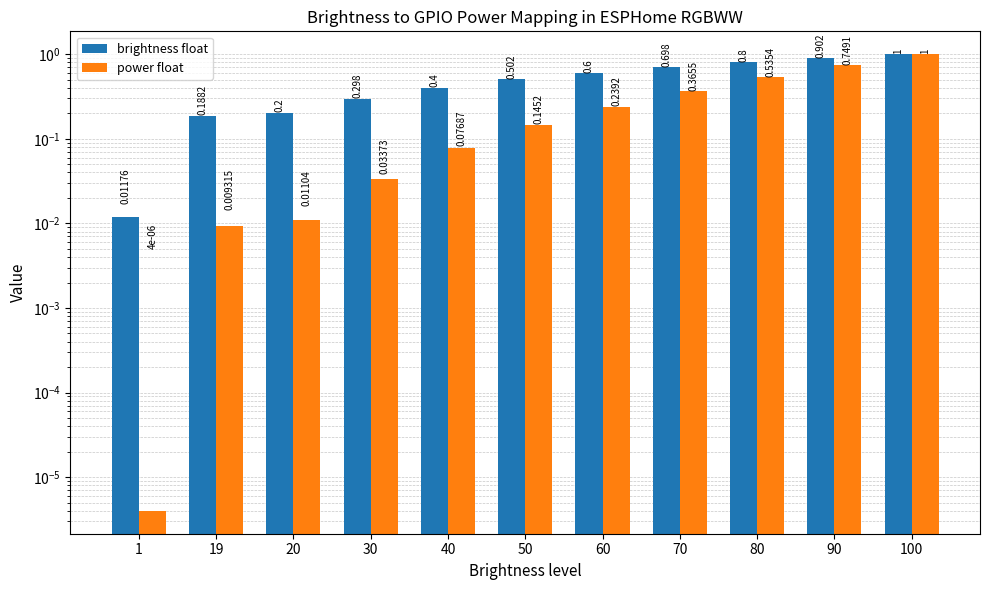

How many data points does each series have?

11